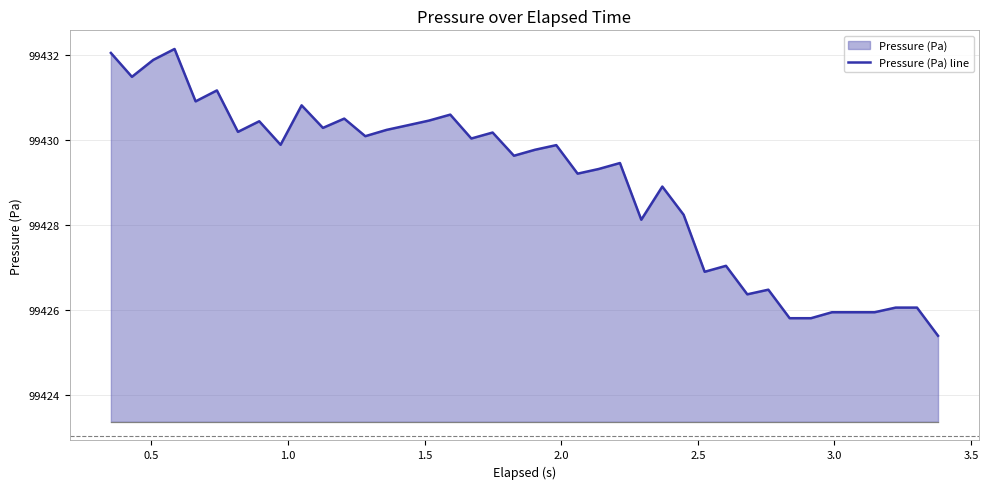

What is the sum of all values?

3977160.0